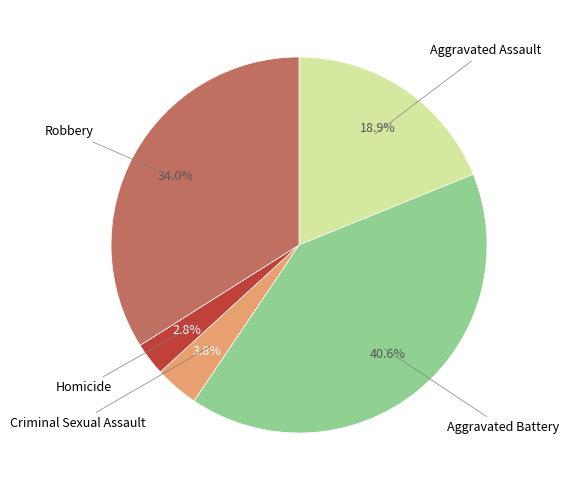

Count the number of slices in the pie.

5